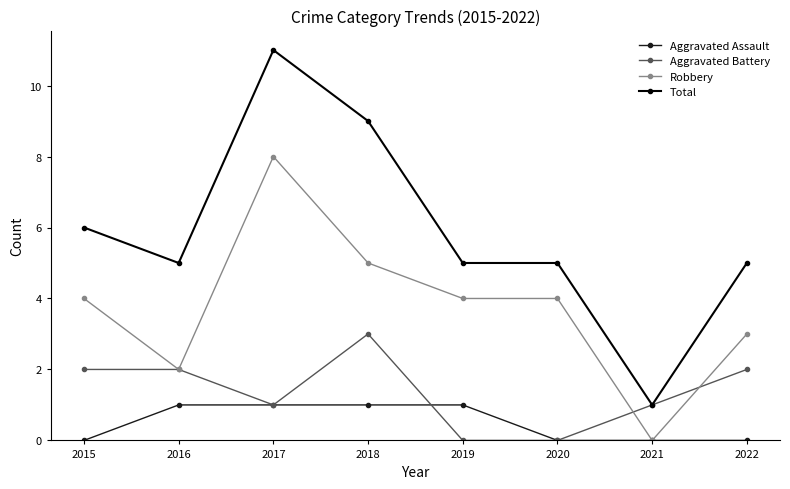

Between 2016 and 2018, which series saw the biggest shift?

Total